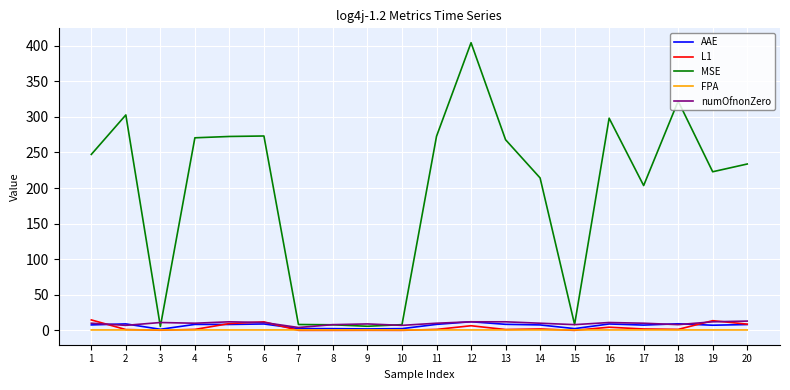

At which category is the sum across all series the highest?

12